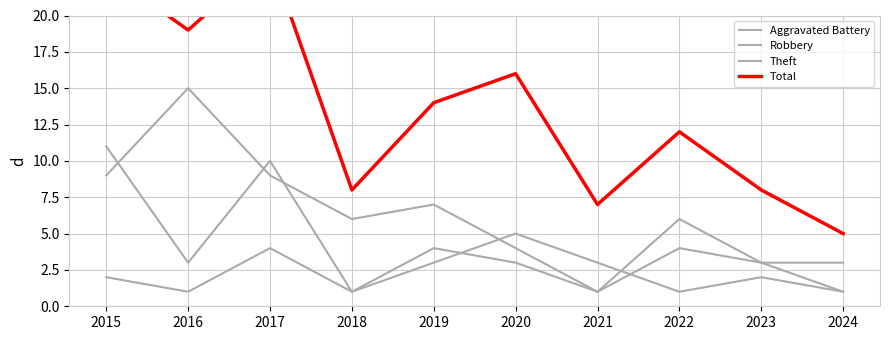

Is this an area chart (filled region under the line)?

No